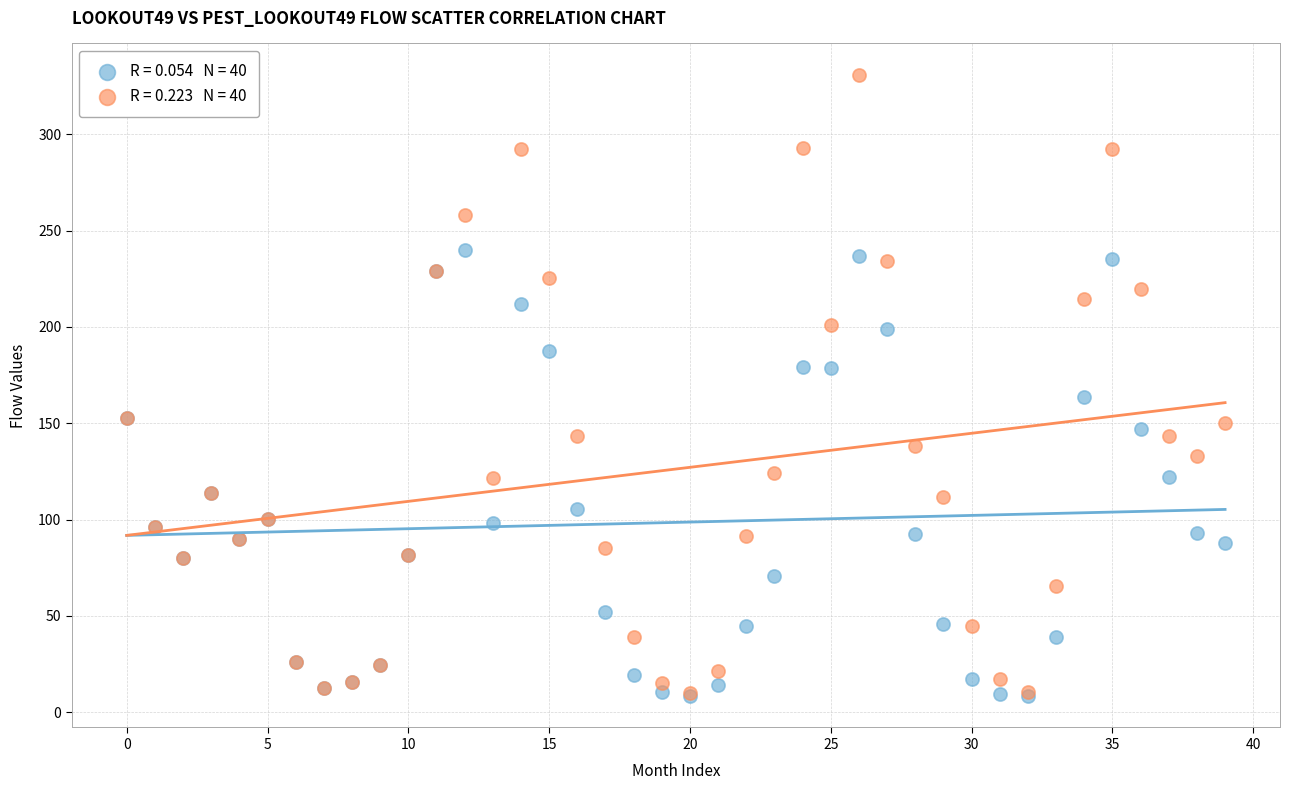

Across all series, what Y value is closest to 169?

163.6